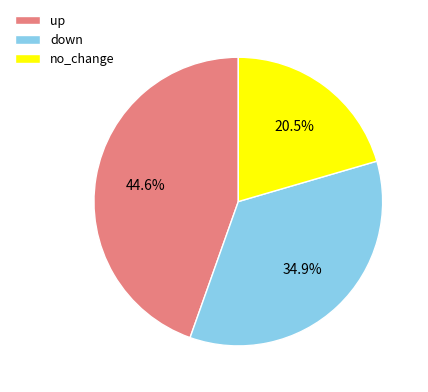

What percentage do no_change and up together represent?

65.1%